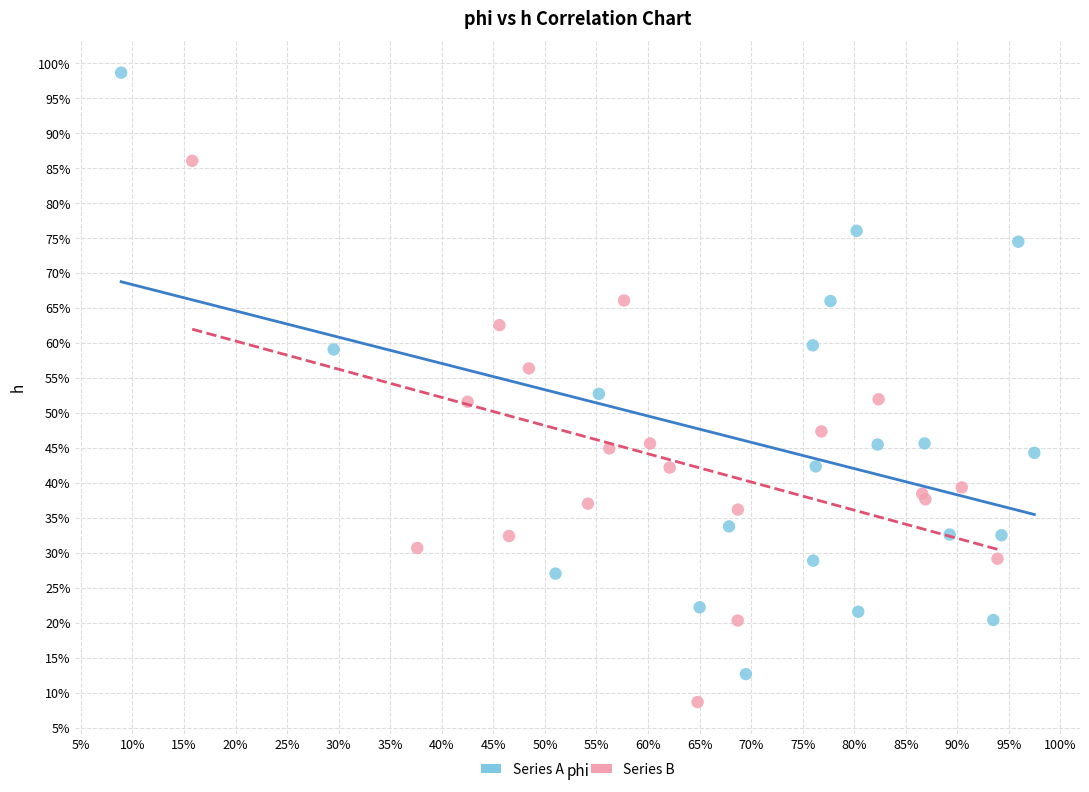

Which series has the widest spread of Y values?

Series A